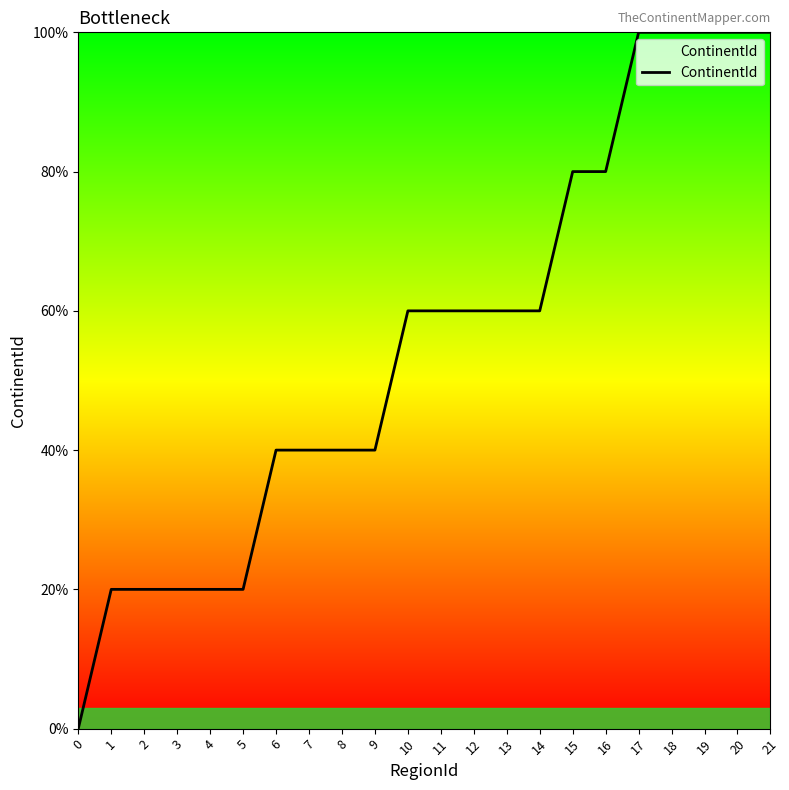

What is the ratio of the value at 9 to the value at 15?

0.5